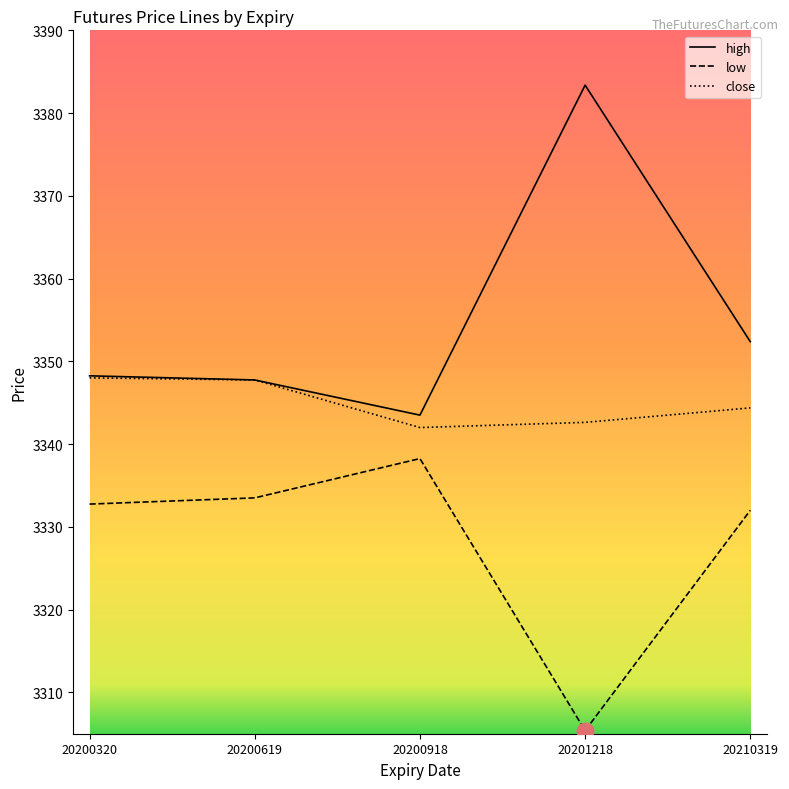

True or false: low and high intersect in this chart.

False